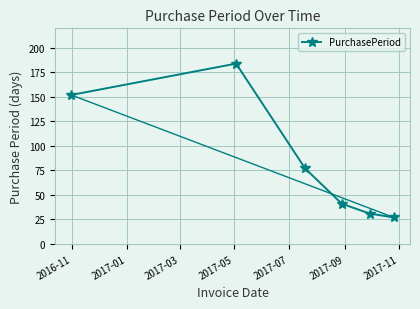

What is the difference between the second highest and second lowest values?

121